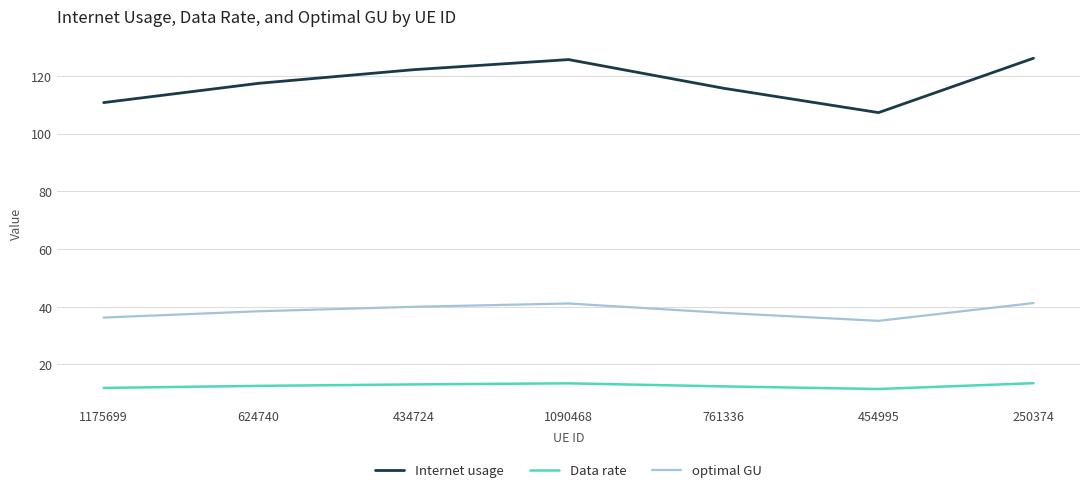

Is the value of Data rate at 434724 greater than the value of optimal GU at 1175699?

No